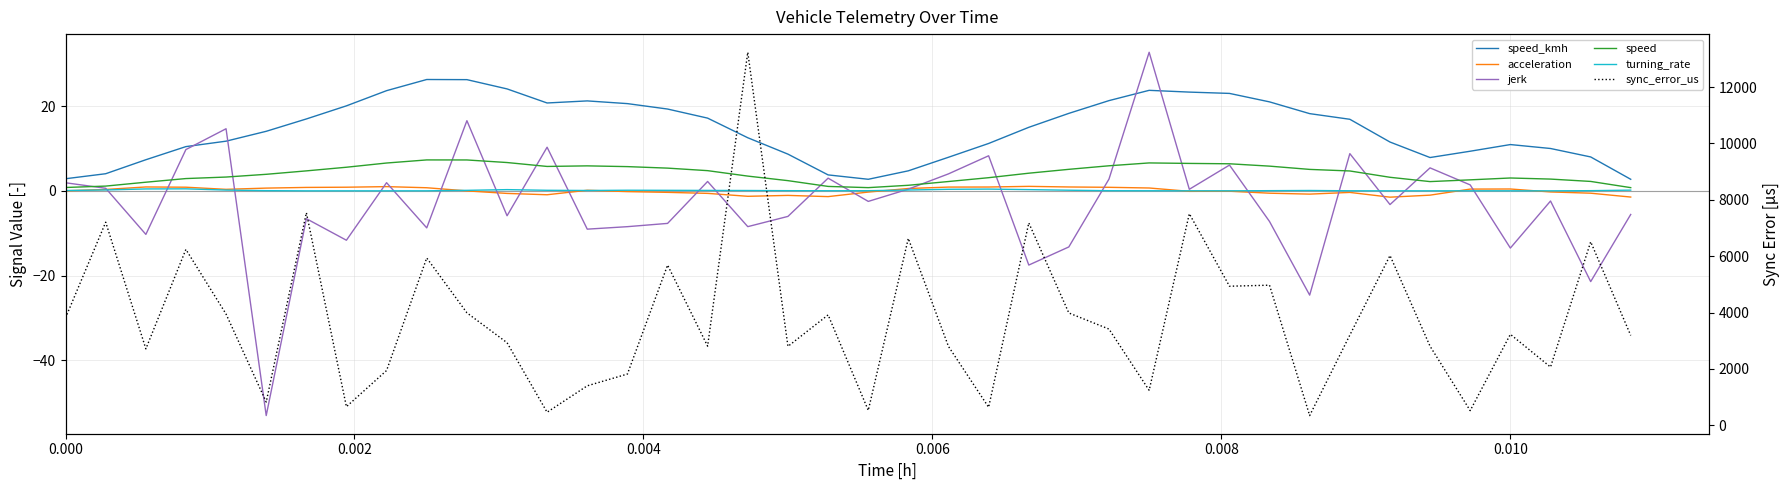

Does the chart have visible grid lines?

Yes